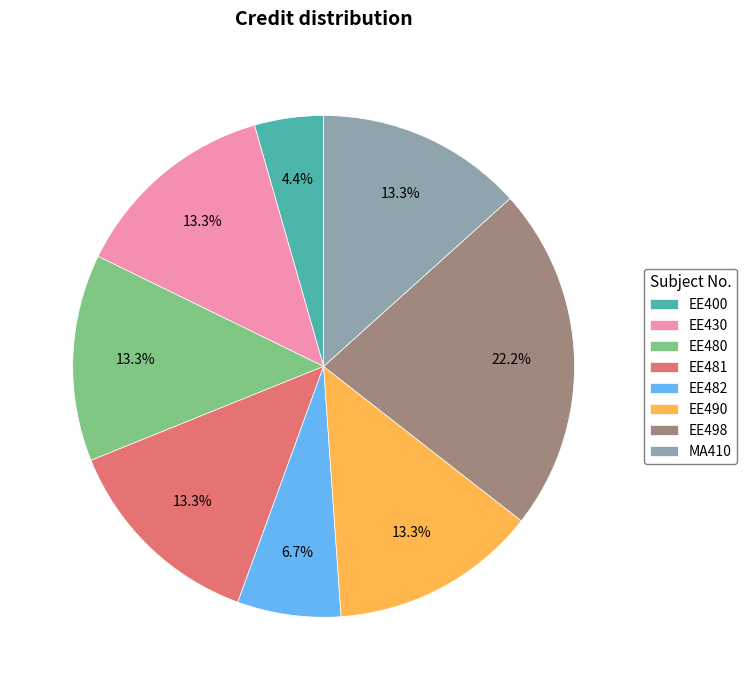

What percentage is NOT represented by EE498?

77.8%